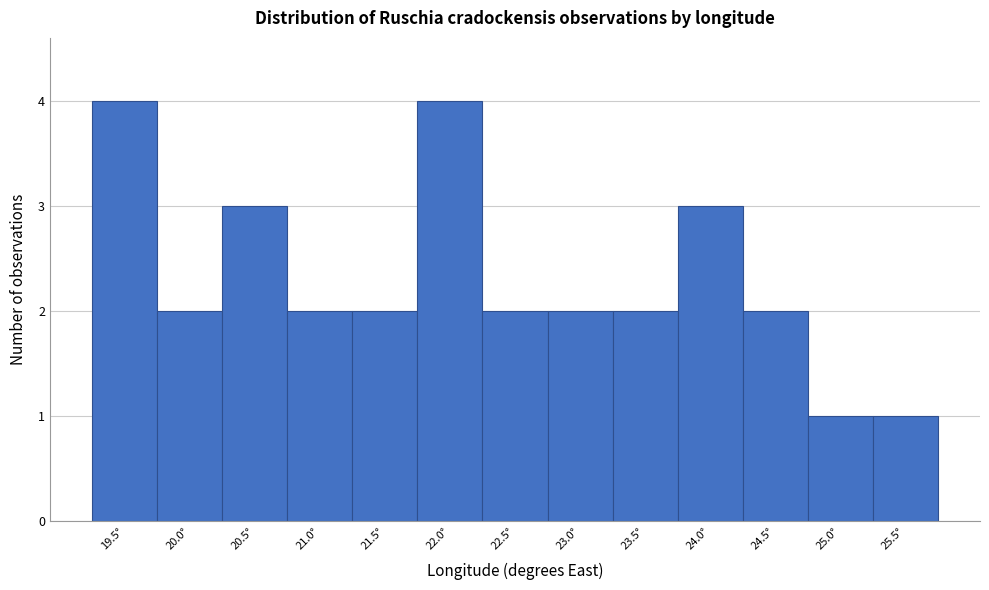

Reading left to right, list all the values displayed in this chart.

4	2	3	2	2	4	2	2	2	3	2	1	1